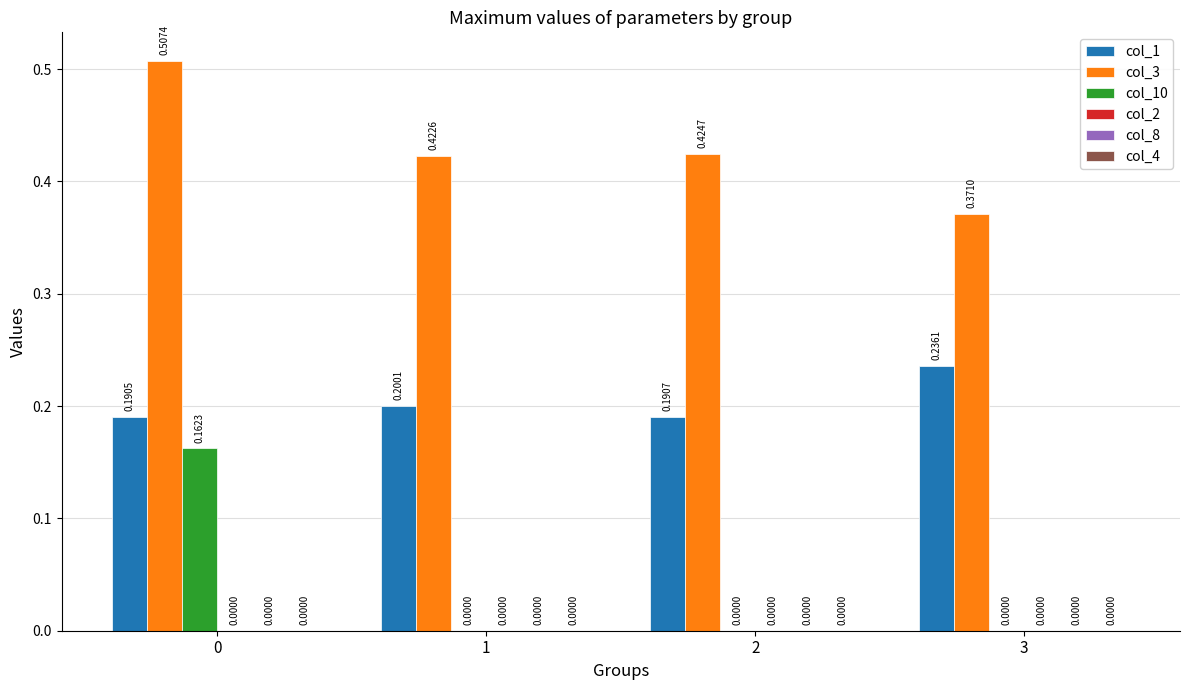

Between 0 and 3, which series saw the biggest shift?

col_10